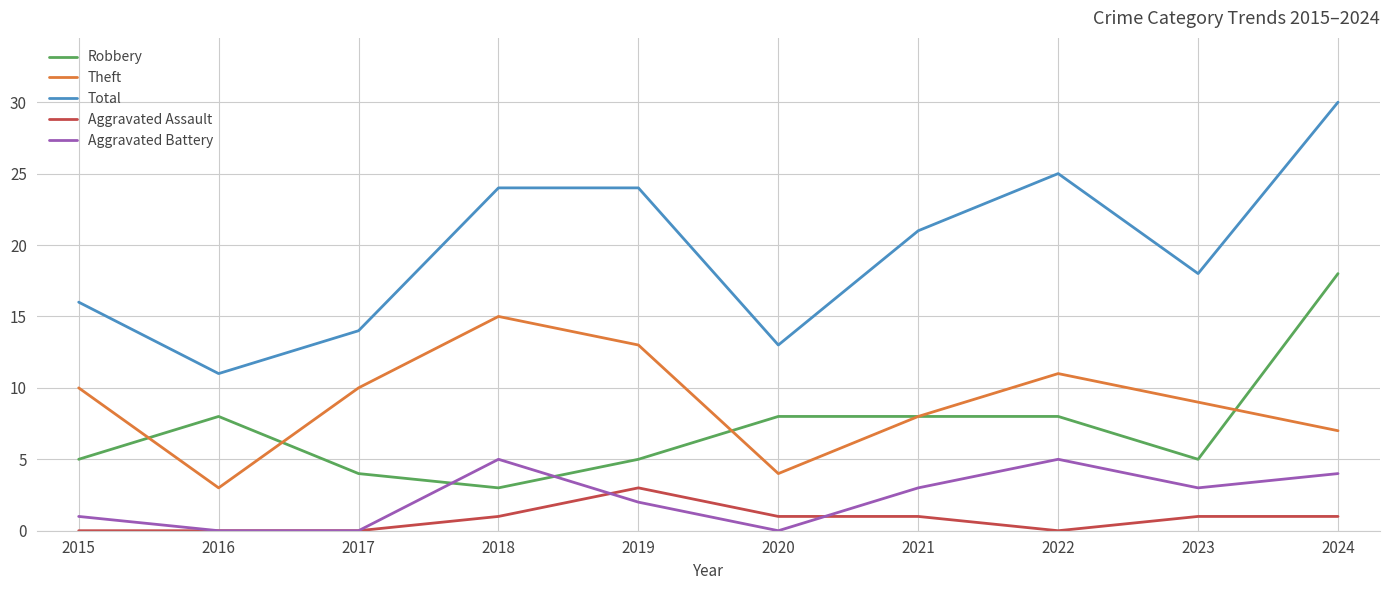

True or false: Robbery has more than 0 interior local peaks.

True